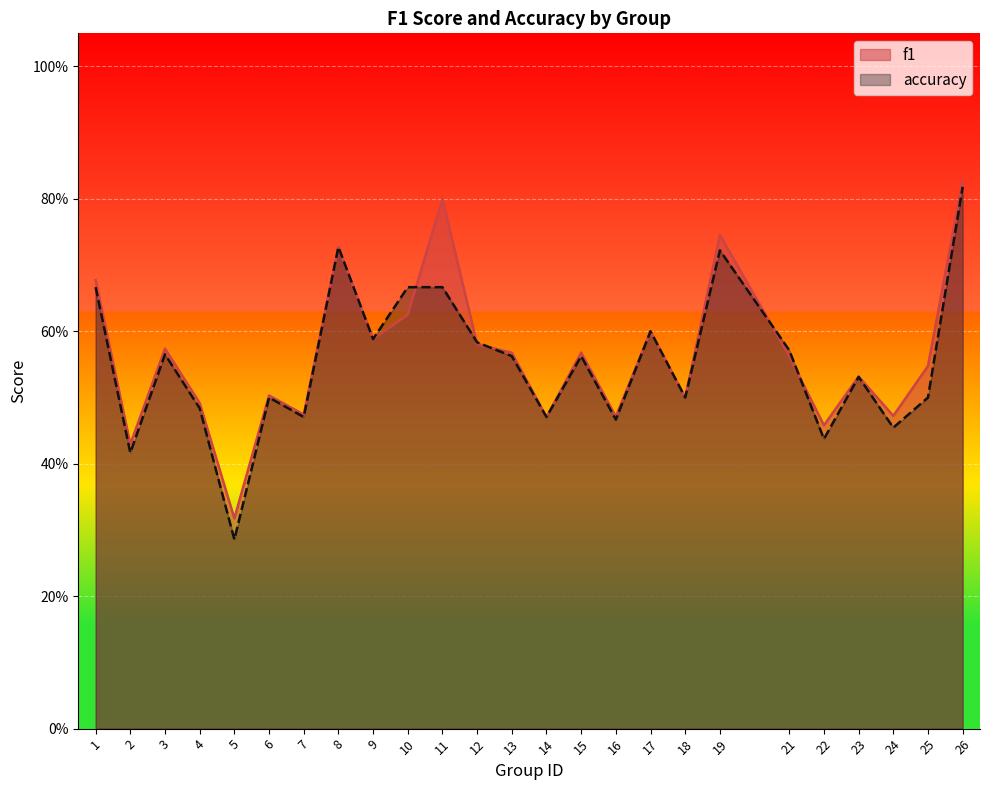

Where is the first local maximum for f1?

3